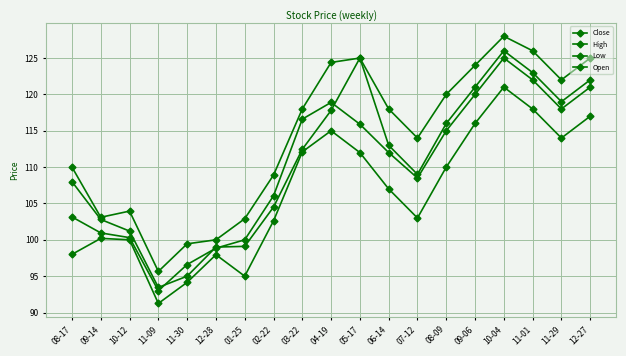

How many data points in Open are above 112?

10